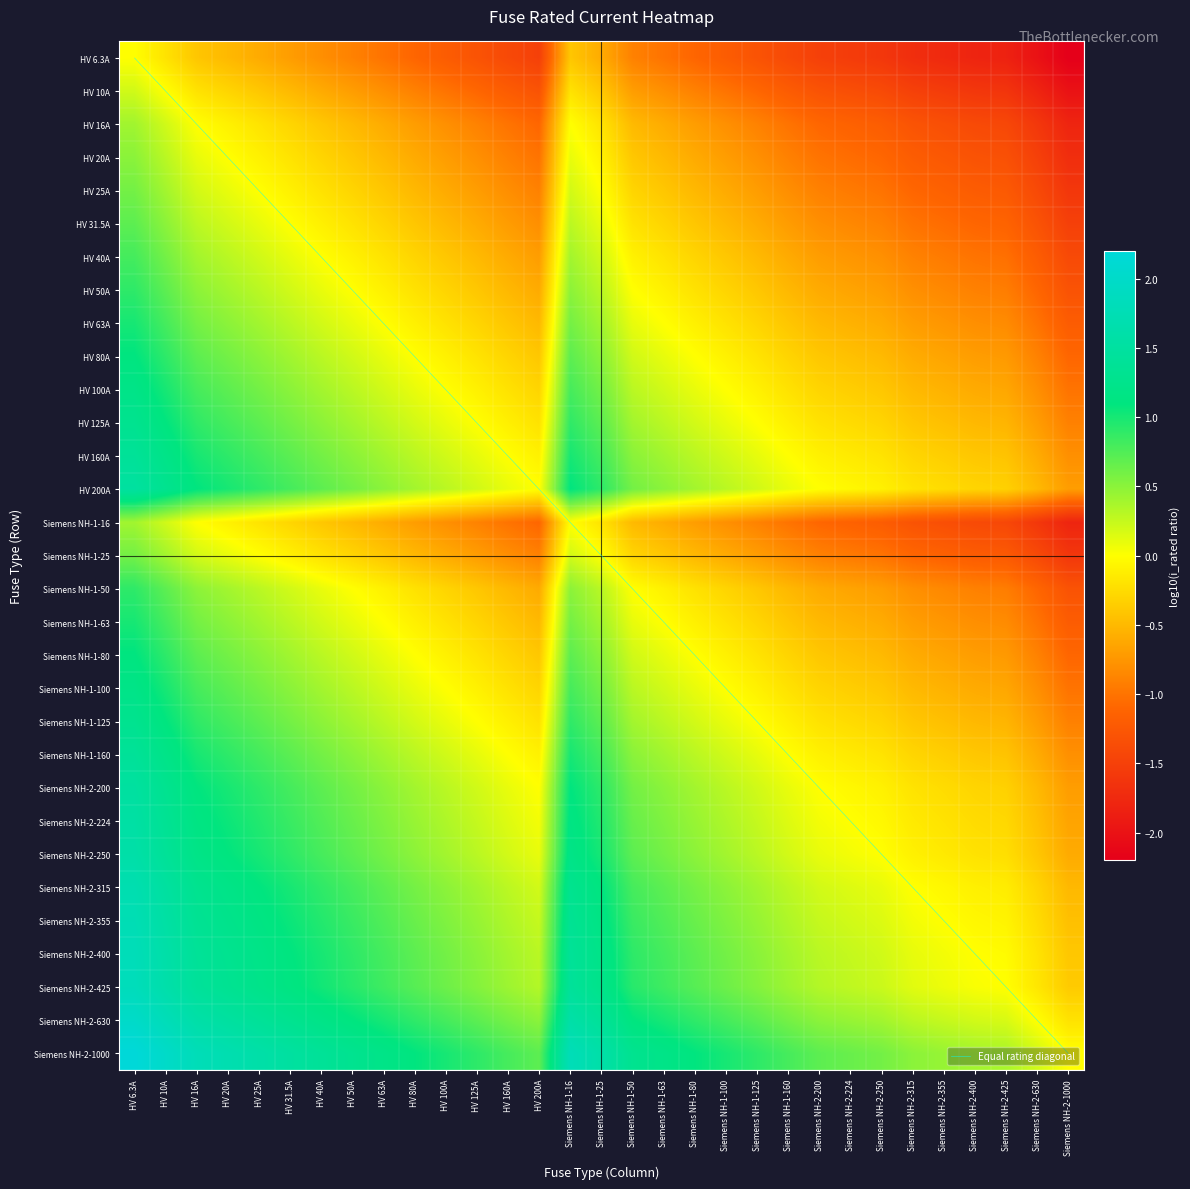

At which label does Siemens NH-2-250 first exceed 0?

HV 6.3A